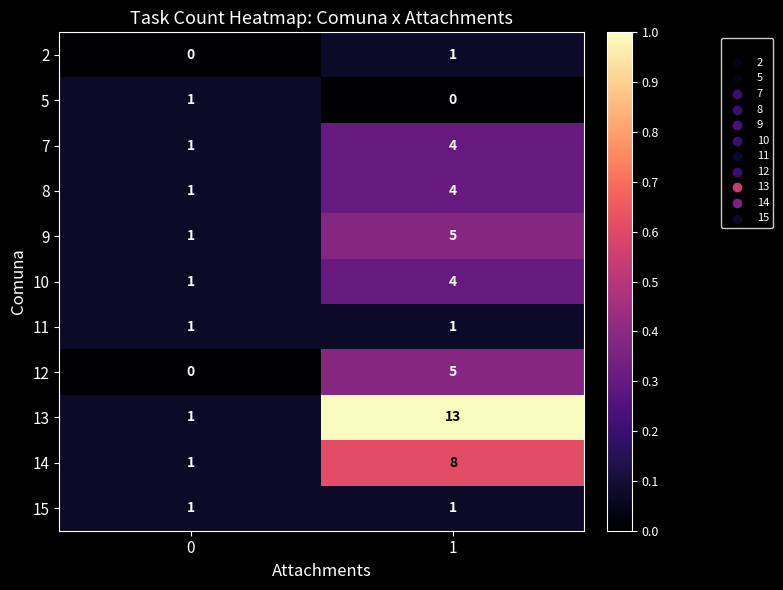

Reading left to right, transcribe all the data shown in this chart.

2: 0=0	1=1
5: 0=1	1=0
7: 0=1	1=4
8: 0=1	1=4
9: 0=1	1=5
10: 0=1	1=4
11: 0=1	1=1
12: 0=0	1=5
13: 0=1	1=13
14: 0=1	1=8
15: 0=1	1=1